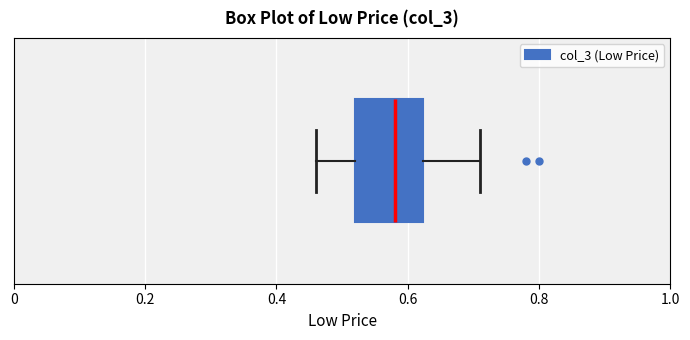

Where is the right edge of the box on the x-axis? The values are not printed on the chart, so give them approximately, as read against the axis.

0.62